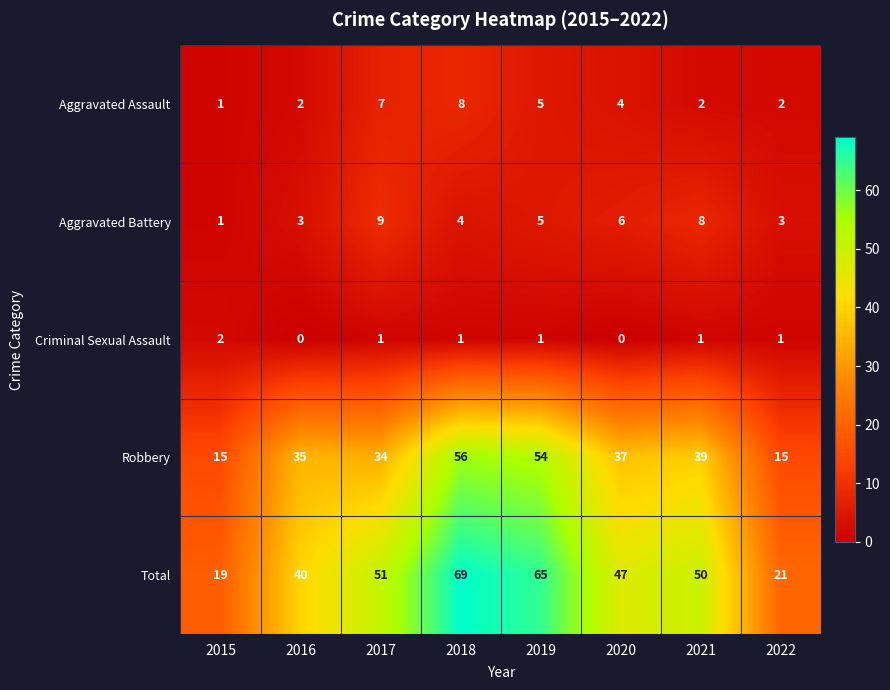

Which series has the largest total across all categories?

Total